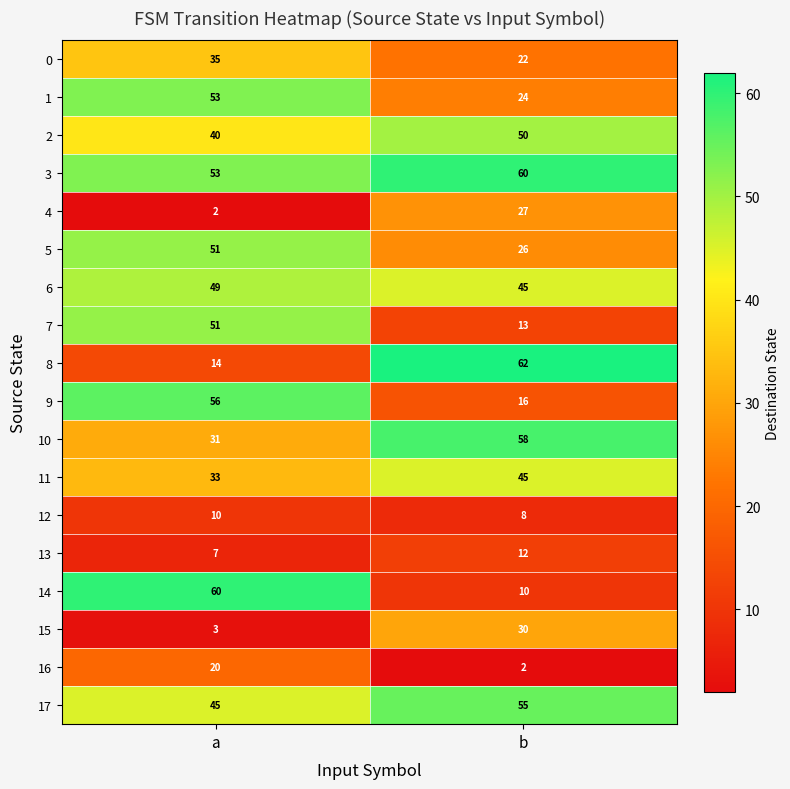

What is the approximate value of 13 at a?

7